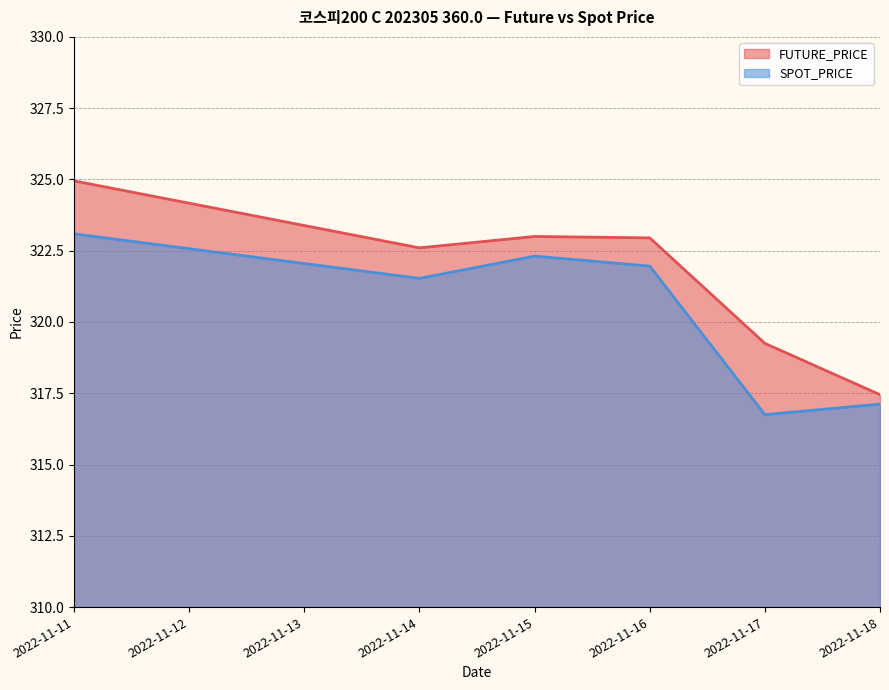

Reading left to right, transcribe all the data shown in this chart.

FUTURE_PRICE: 2022-11-11=324.9	2022-11-14=322.6	2022-11-15=323.0	2022-11-16=322.9	2022-11-17=319.2	2022-11-18=317.4
SPOT_PRICE: 2022-11-11=323.1	2022-11-14=321.5	2022-11-15=322.3	2022-11-16=322.0	2022-11-17=316.8	2022-11-18=317.1